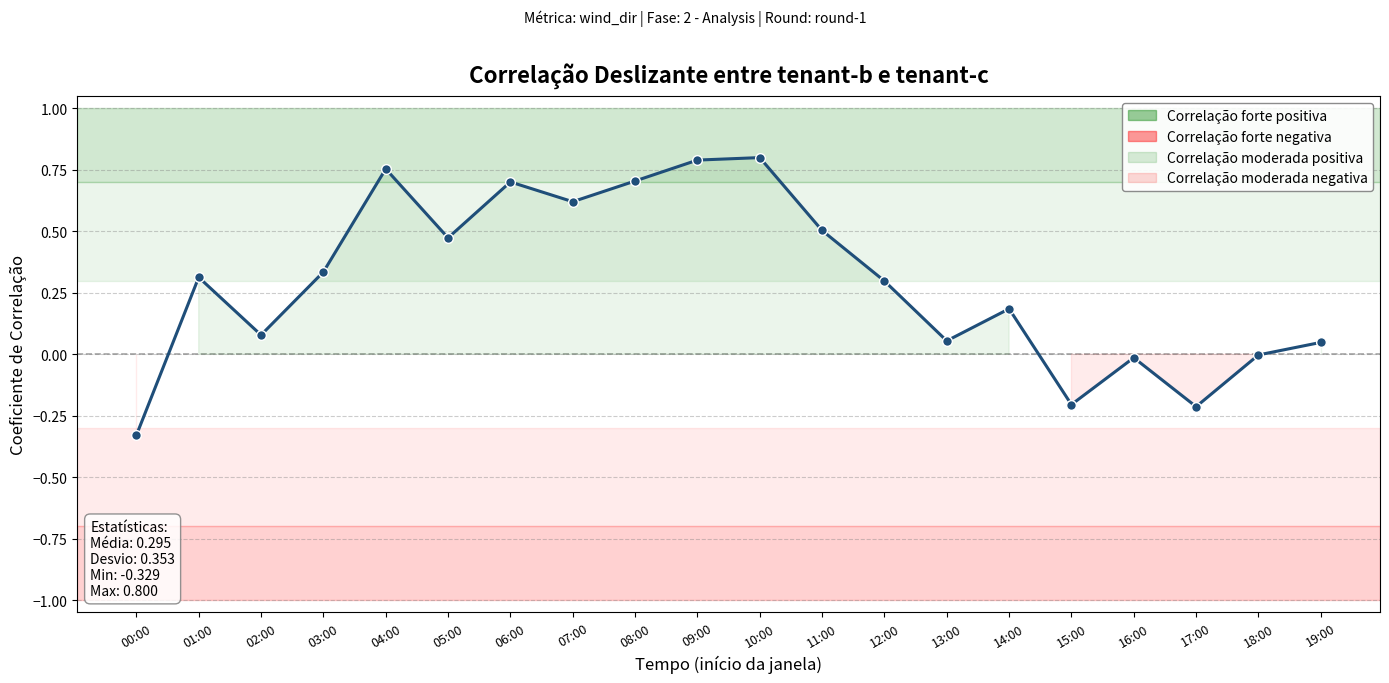

What is the difference between the maximum and minimum values?

1.1